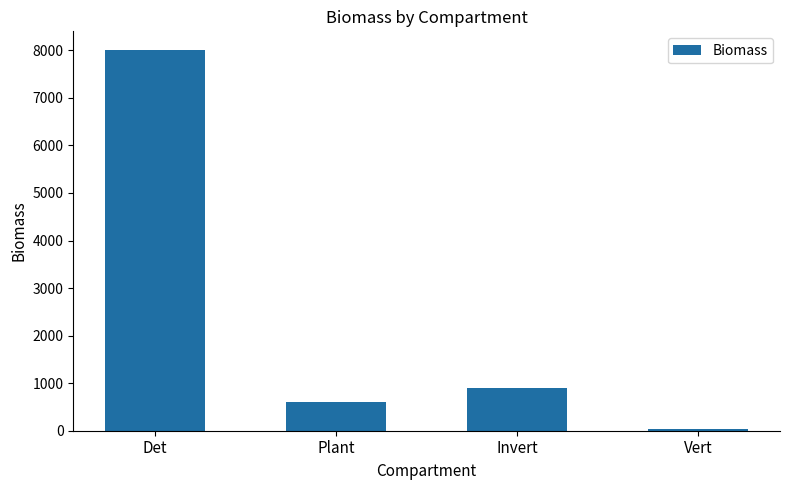

What position from the right is Invert?

2